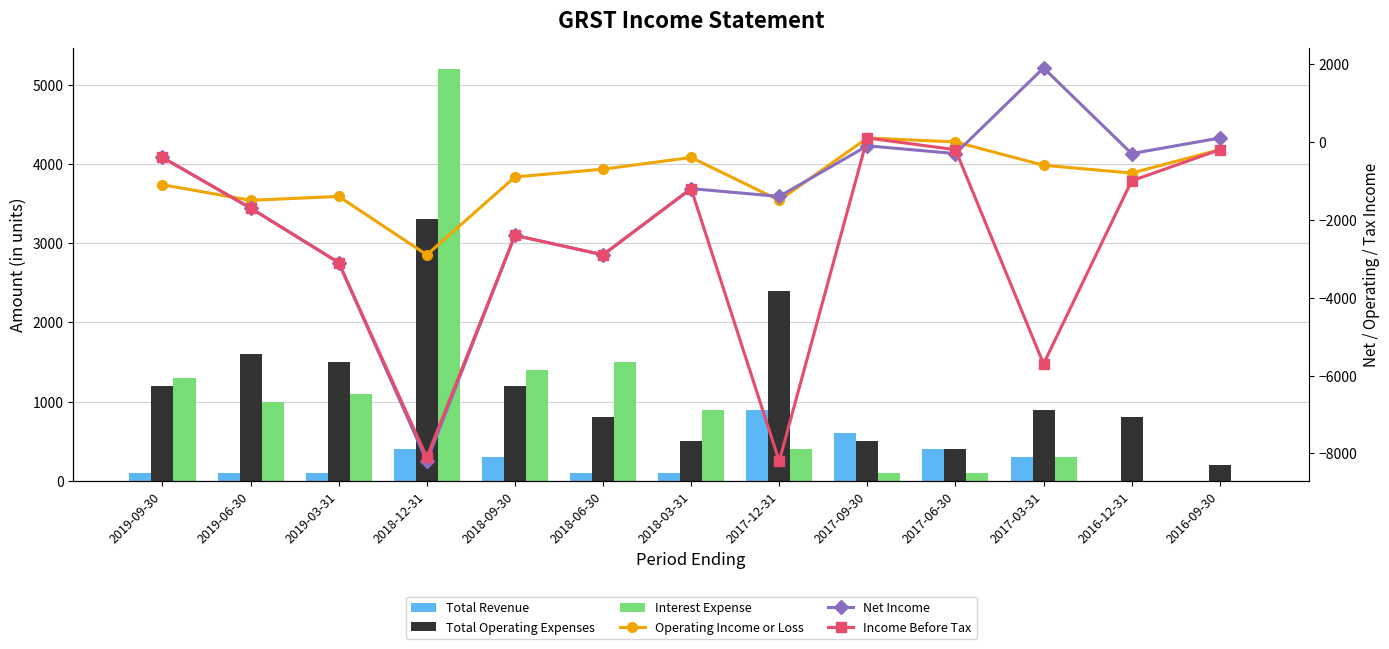

How many values in the Total Revenue series exceed 100?

6